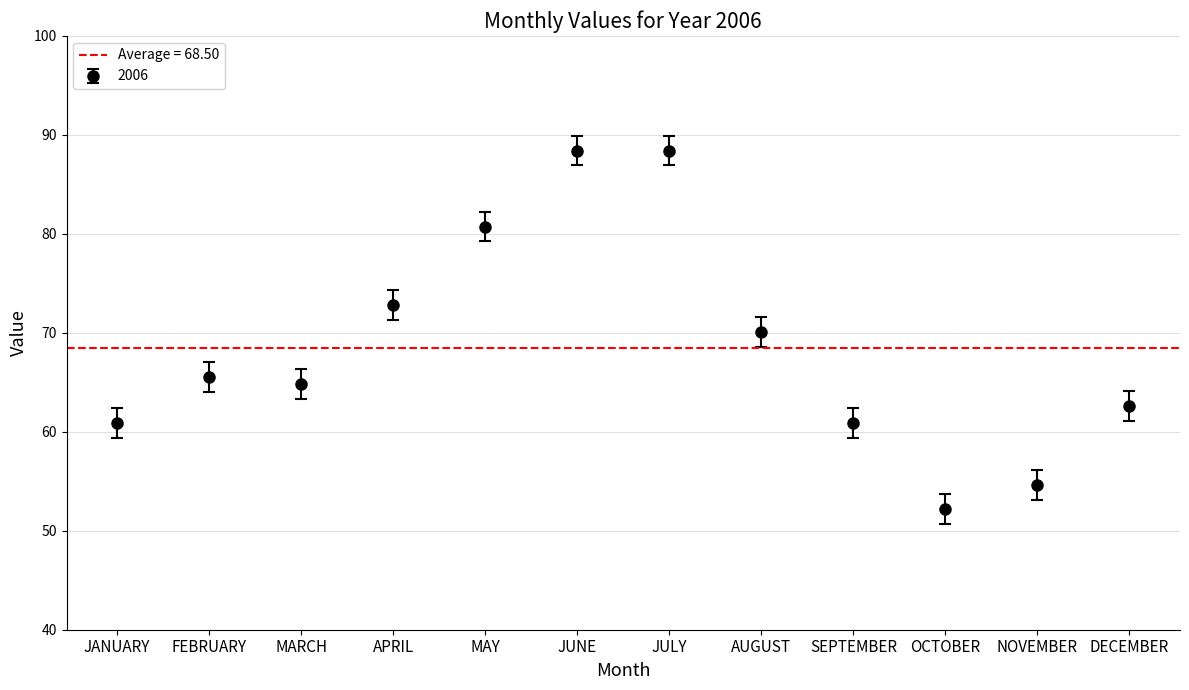

What is the sum of all values?

822.0